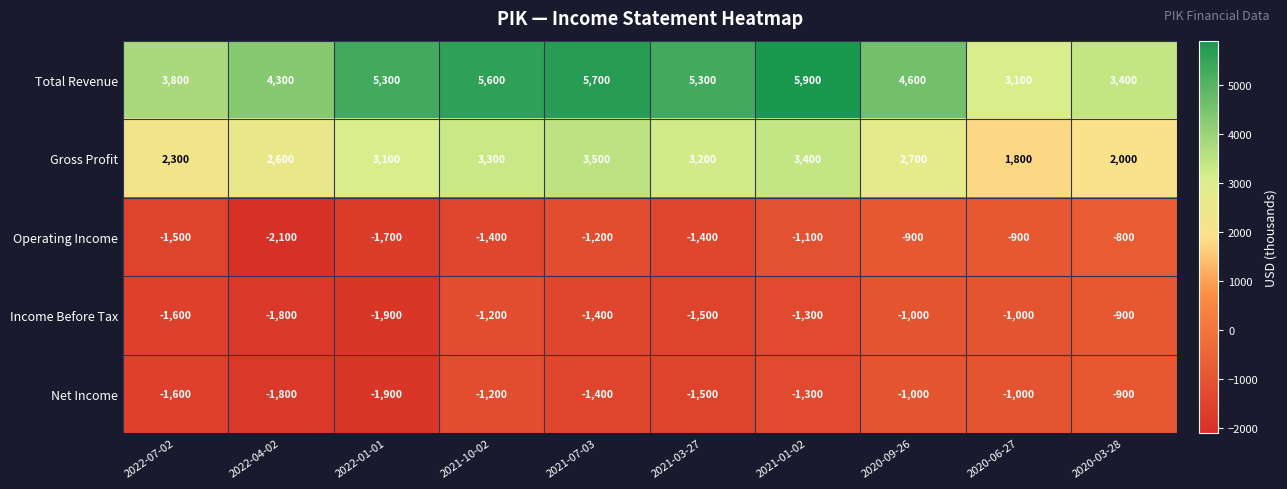

What is the average value of the Total Revenue series?

4700